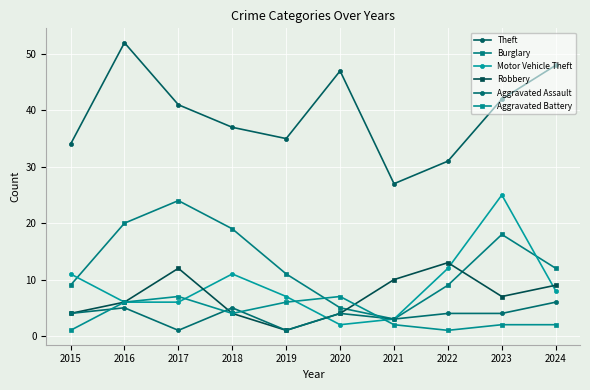

Where is the first local maximum for Aggravated Assault?

2016